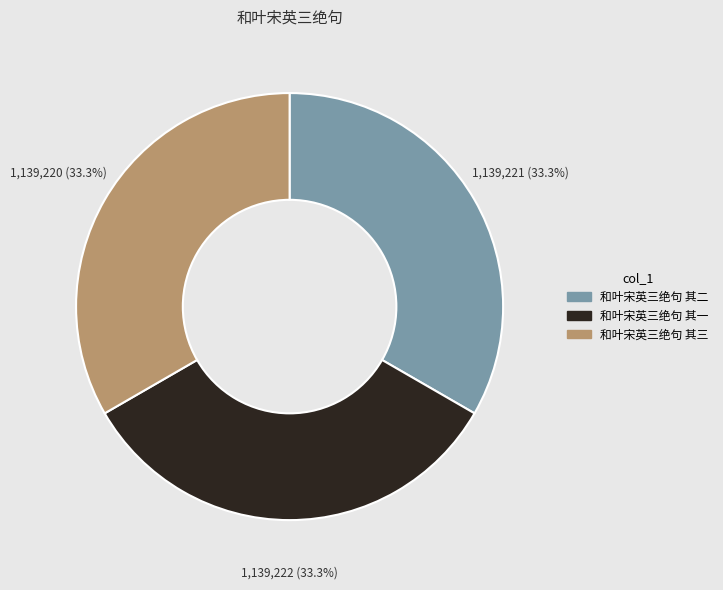

Is 和叶宋英三绝句 其一 the majority of the pie?

No